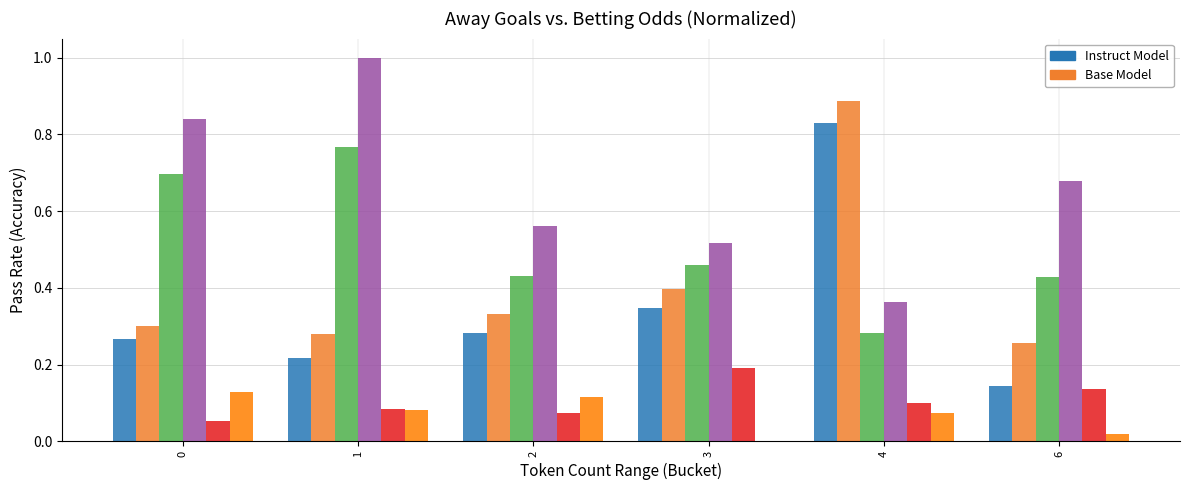

What is the greatest value displayed?

1.0